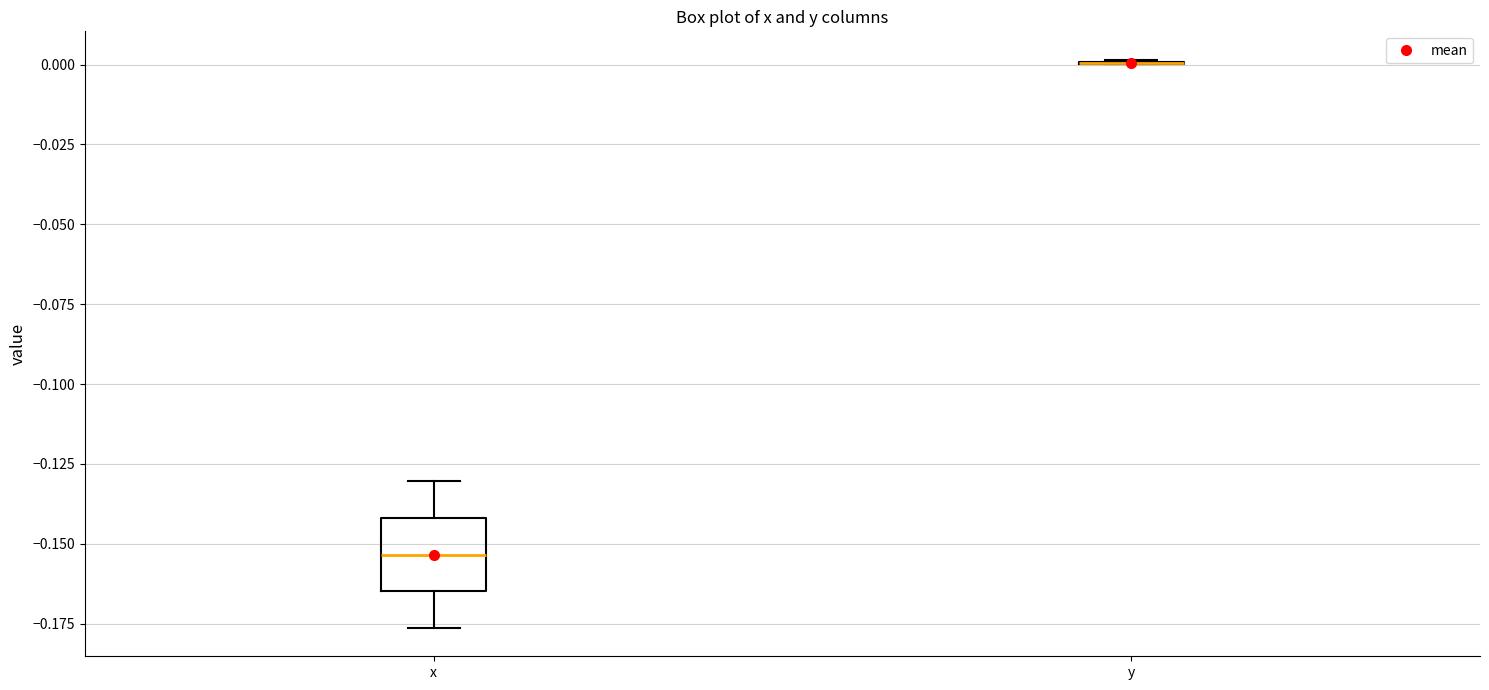

Reading left to right, transcribe this box plot: for each box, give where its median line is, the range the box spans, and where its two whiskers end, as read against the y-axis. The values are not printed on the chart, so give them approximately, as read against the axis.

x: median -0.155, box -0.165 to -0.140, whiskers -0.175 to -0.130
y: box collapsed to a line at 0.000, whiskers 0.000 to 0.000